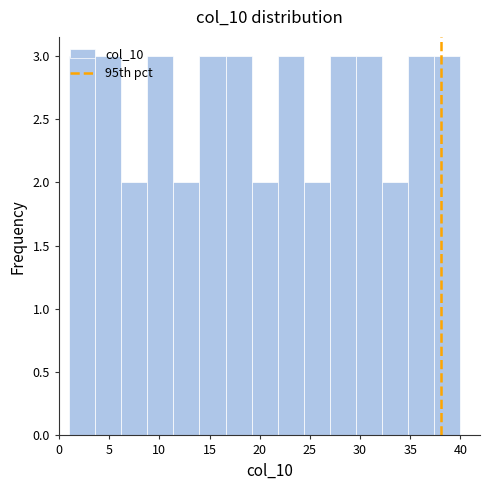

What is the height of the bar covering 8.8 to 11.4 on the x-axis? Neither the bar edges nor the heights are printed on the chart, so give them approximately, as read against the axes.

3